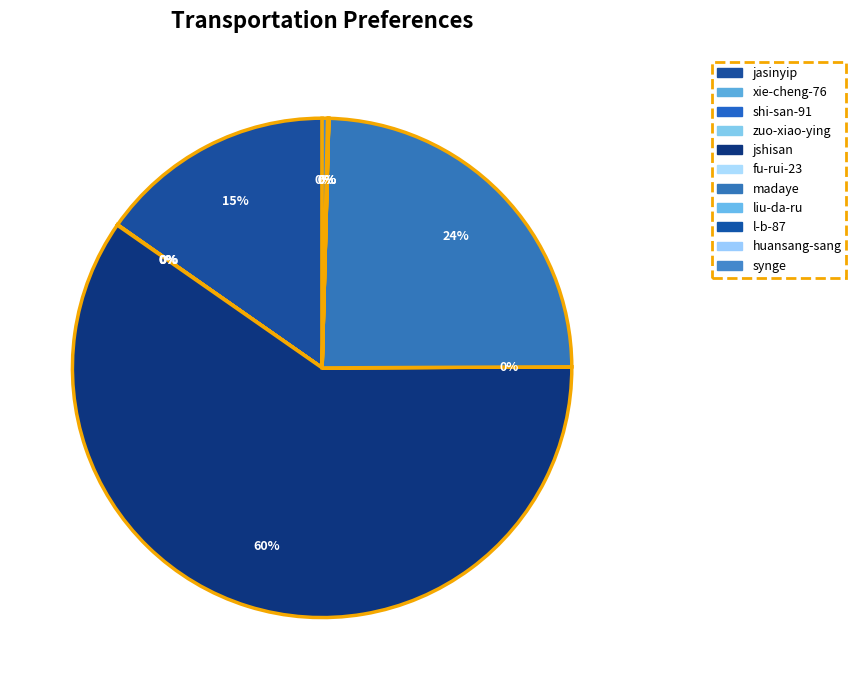

Rank the categories by value from highest to lowest.

jshisan, madaye, jasinyip, synge, huansang-sang, xie-cheng-76, shi-san-91, zuo-xiao-ying, fu-rui-23, liu-da-ru, l-b-87